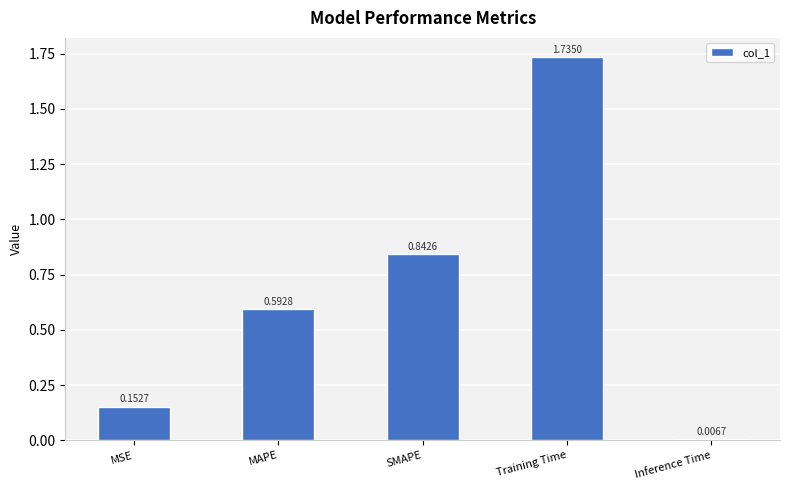

Is it true that the value at MSE is 0.3?

False